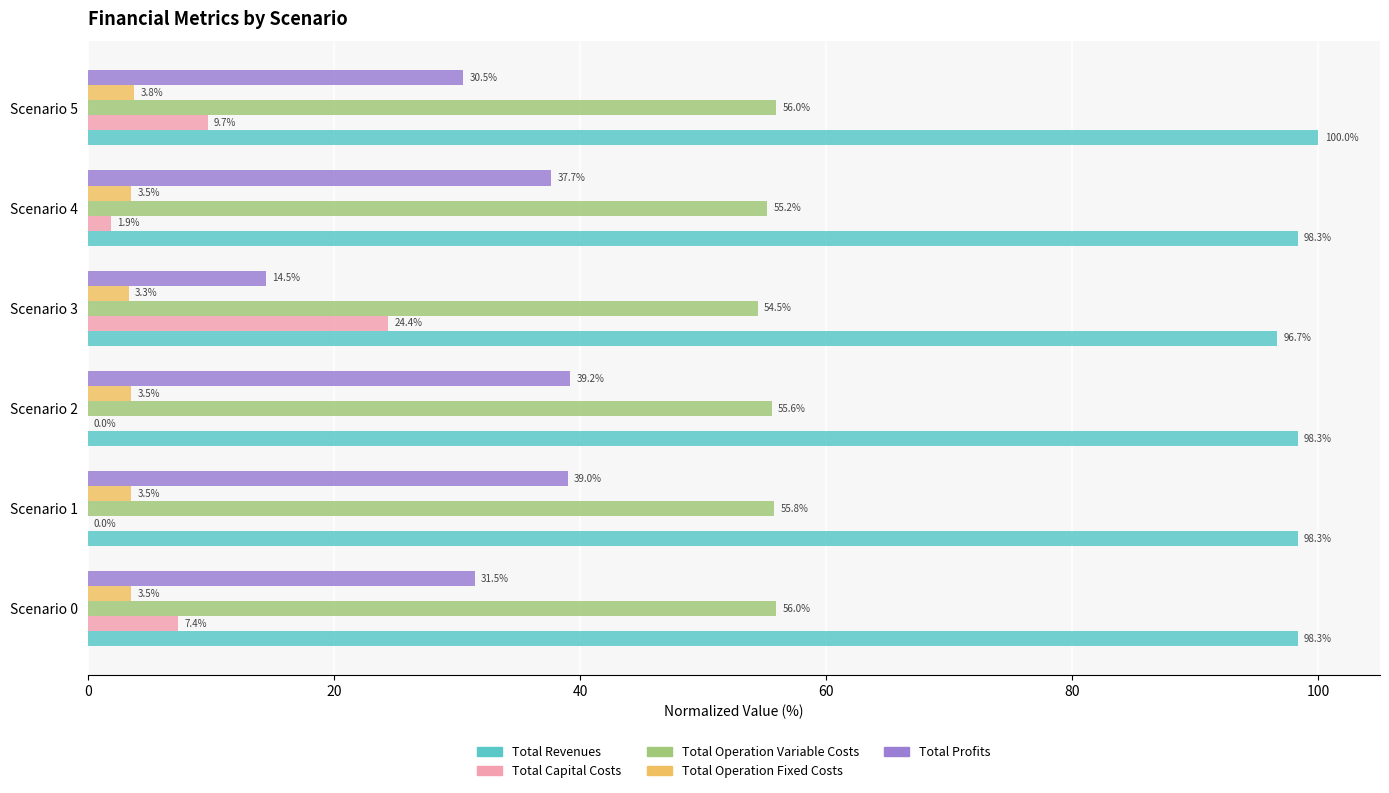

At which label is Total Capital Costs closest to 12?

Scenario 5